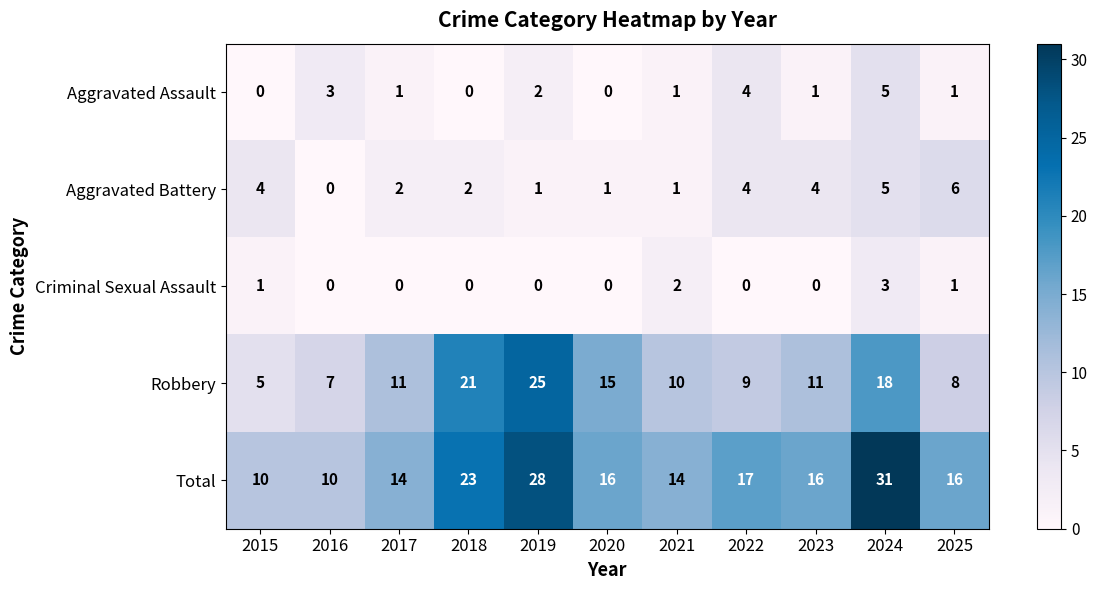

What is the sum of all Robbery values?

140